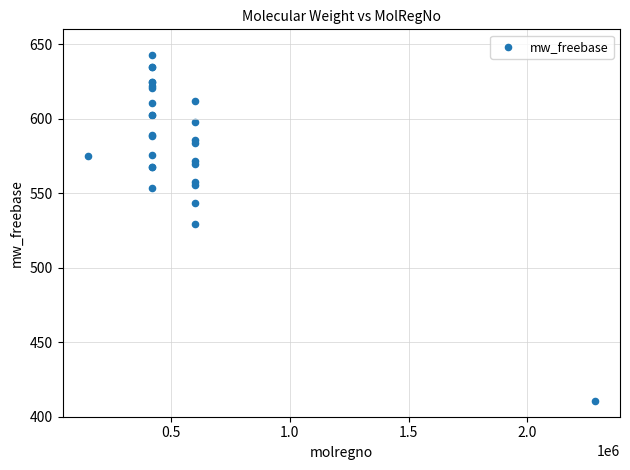

What Y value in the scatter plot is closest to 526?

529.5